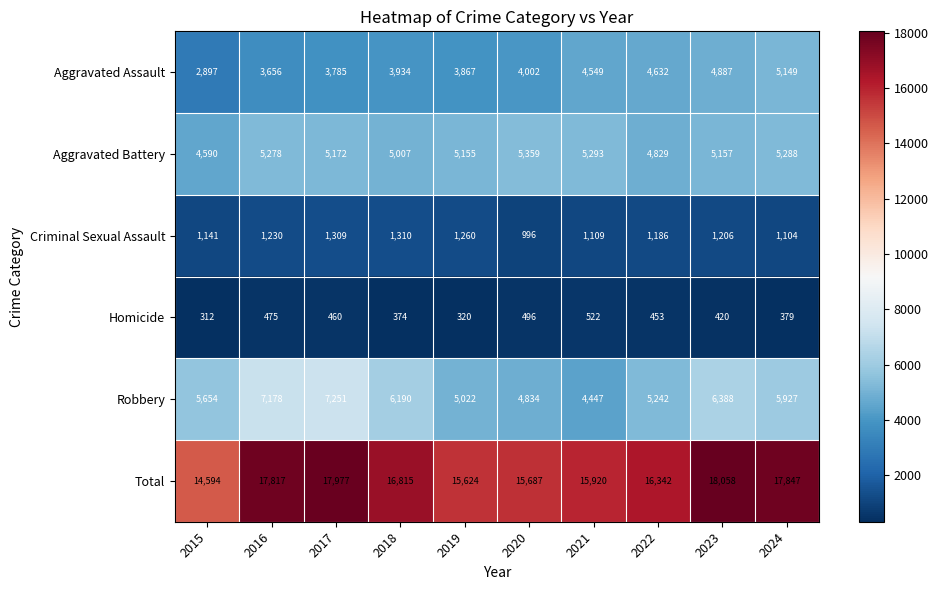

What is the difference between the Criminal Sexual Assault values at 2020 and 2024?

108